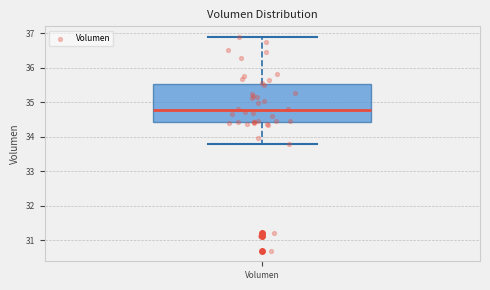

Transcribe this box plot: give where the median line is, the range the box spans, and where the two whiskers end, as read against the y-axis. The values are not printed on the chart, so give them approximately, as read against the axis.

median 34.8, box 34.4 to 35.5, whiskers 33.8 to 36.9